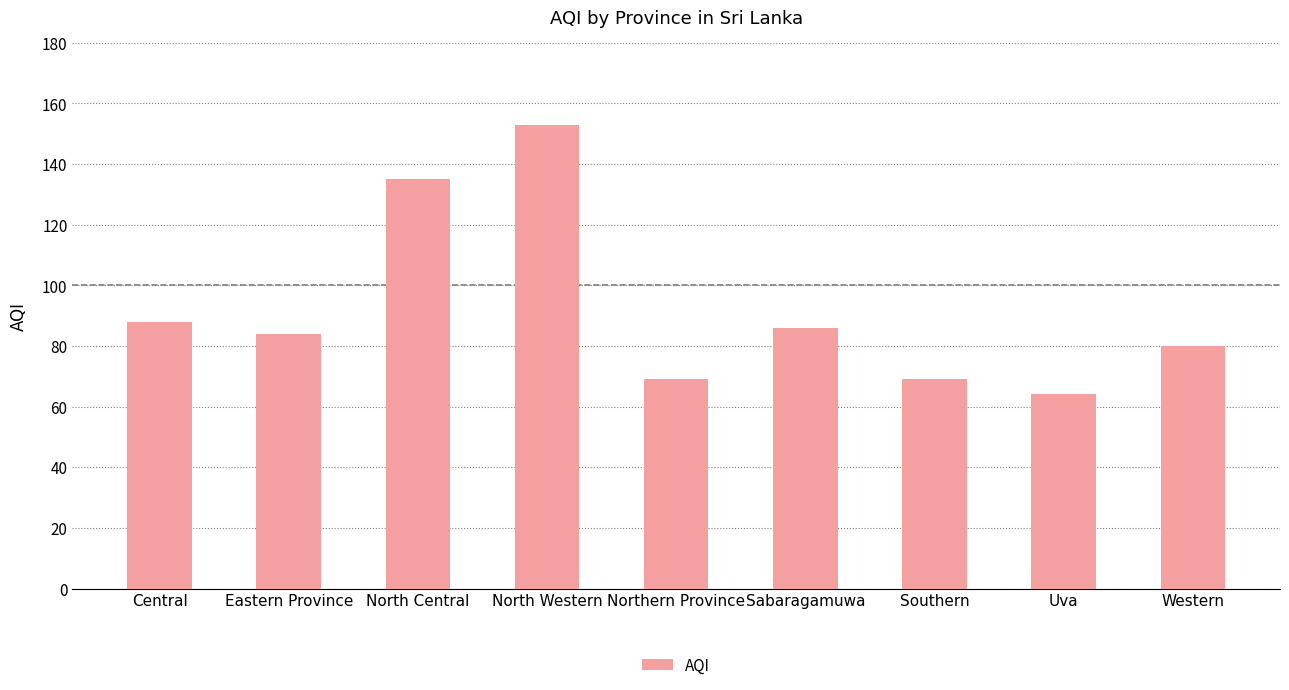

What is the label of the 1st bar from the left?

Central